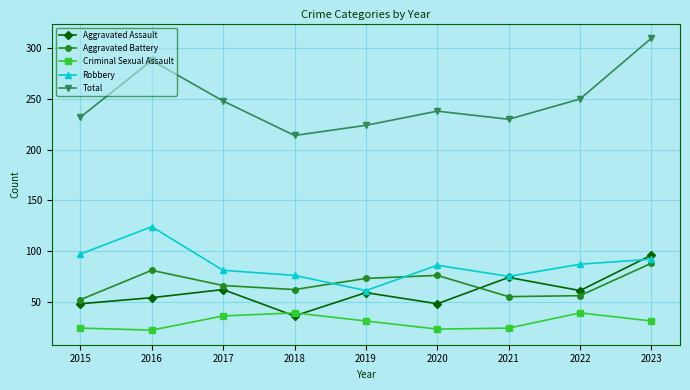

What is the approximate value of Criminal Sexual Assault at 2018?

39